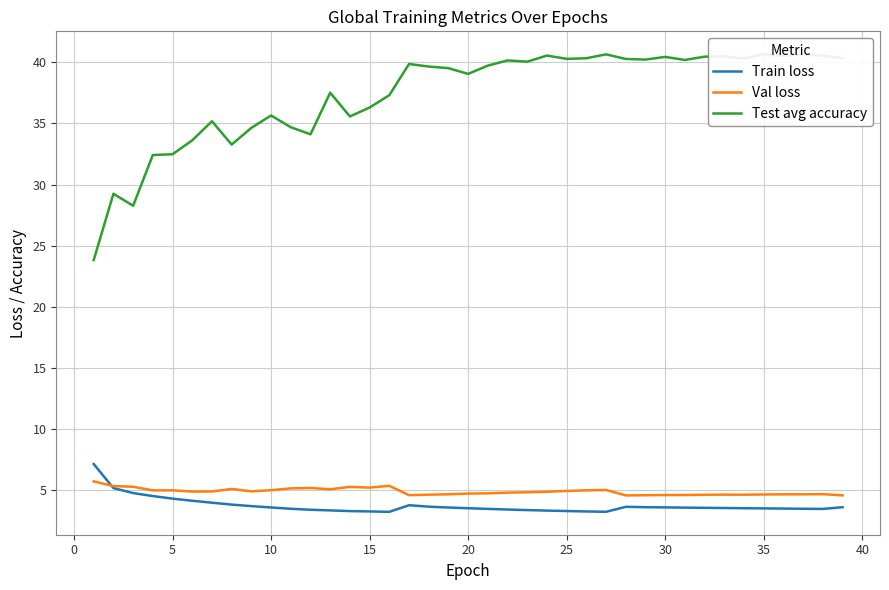

What is the sum of all Test avg accuracy values?

1459.0